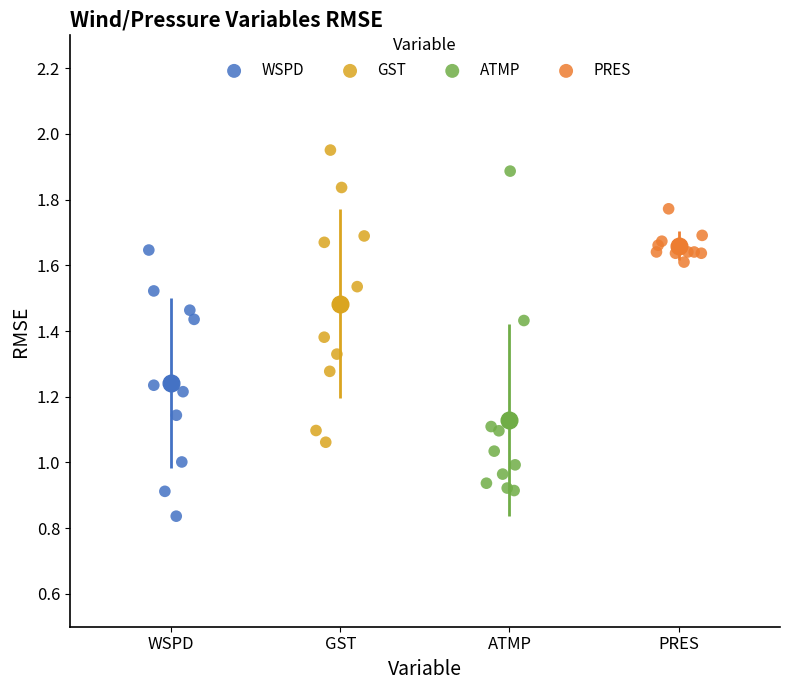

Which series has the largest Y range (max minus min)?

ATMP